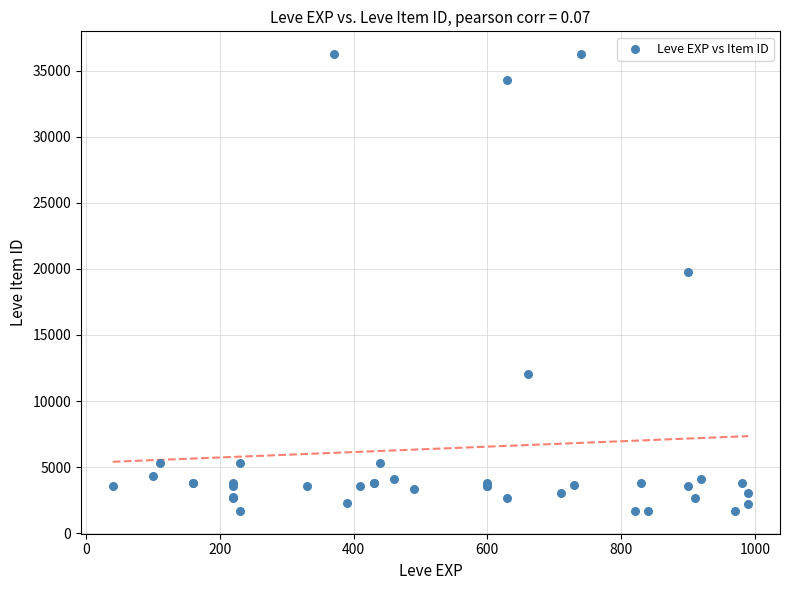

What Y value in the scatter plot is closest to 18967?

19744